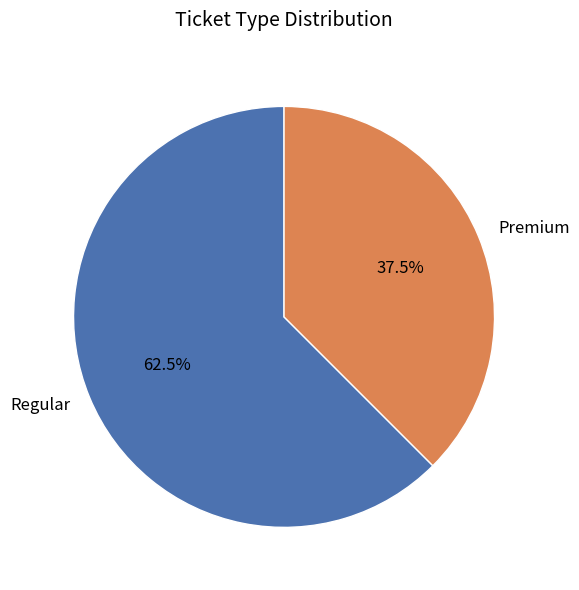

Which has a higher value, Regular or Premium?

Regular